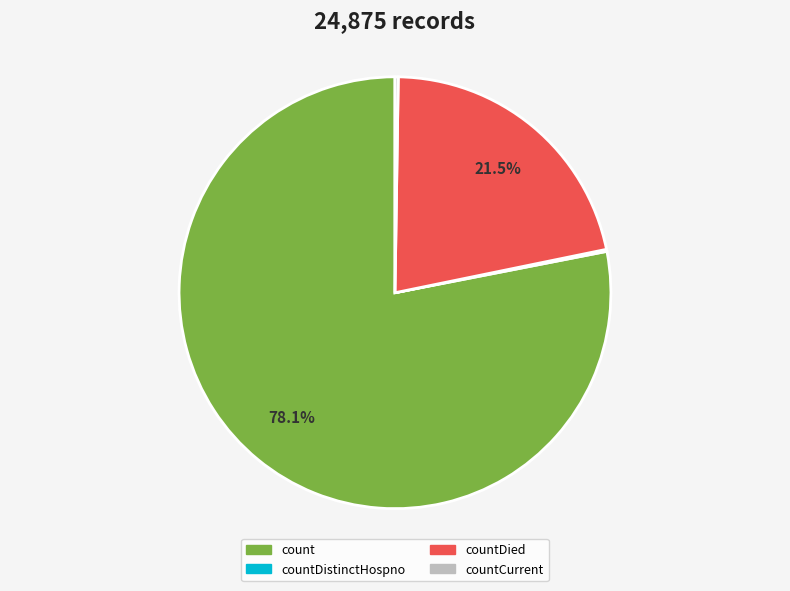

Is there any slice that represents more than half of the pie?

Yes